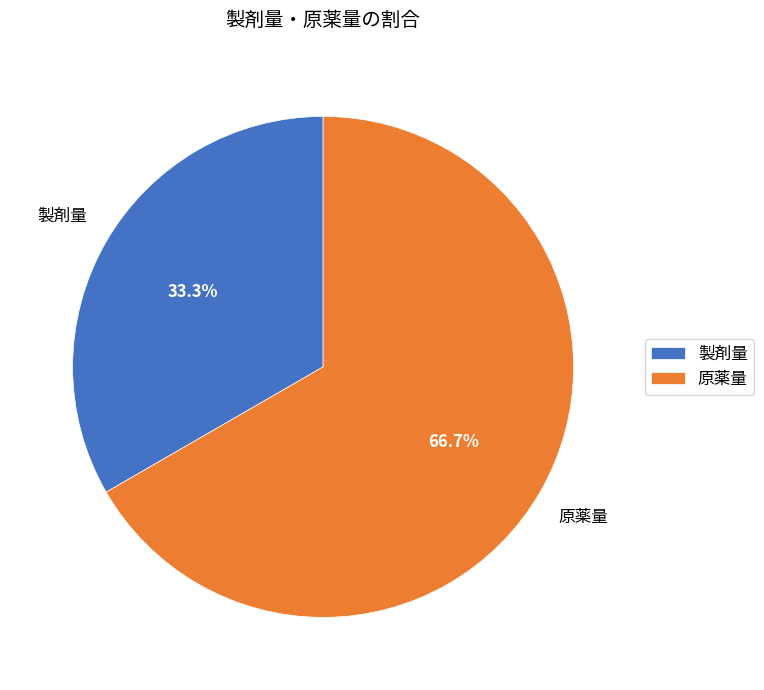

To the nearest percent, what is the combined percentage of 製剤量 and 原薬量?

100%